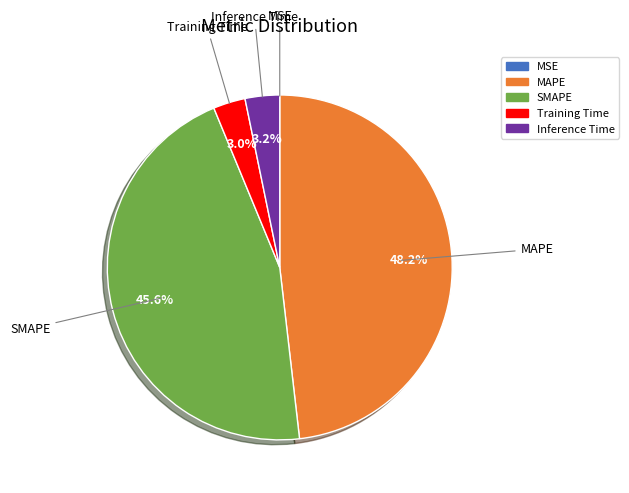

True or false: Training Time accounts for 3% of the total.

True